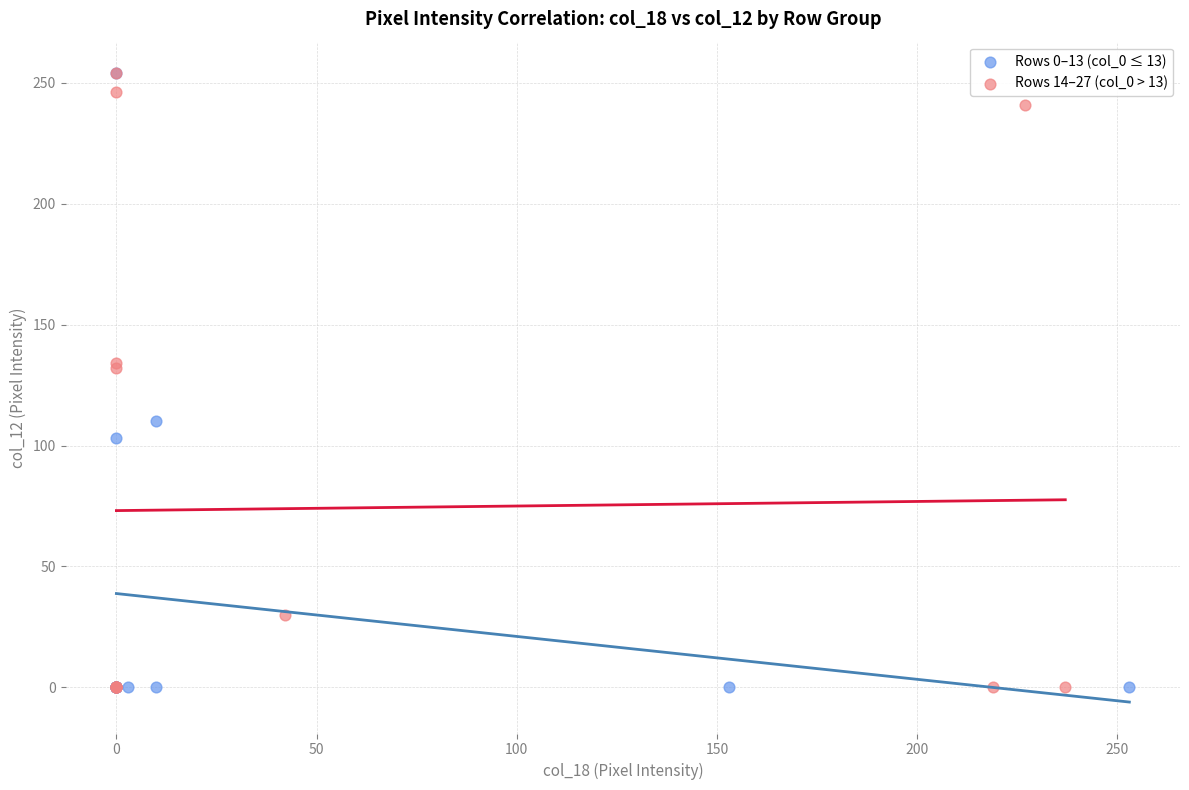

What are all the series names shown in the legend?

Rows 0–13 (col_0 ≤ 13), Rows 14–27 (col_0 > 13)